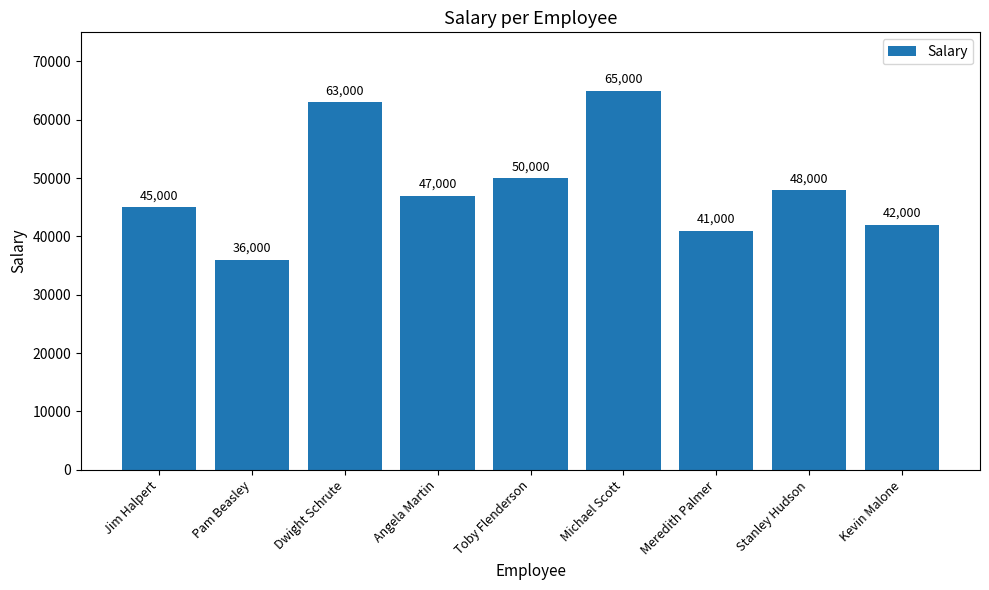

What is the maximum value shown in the chart?

65000